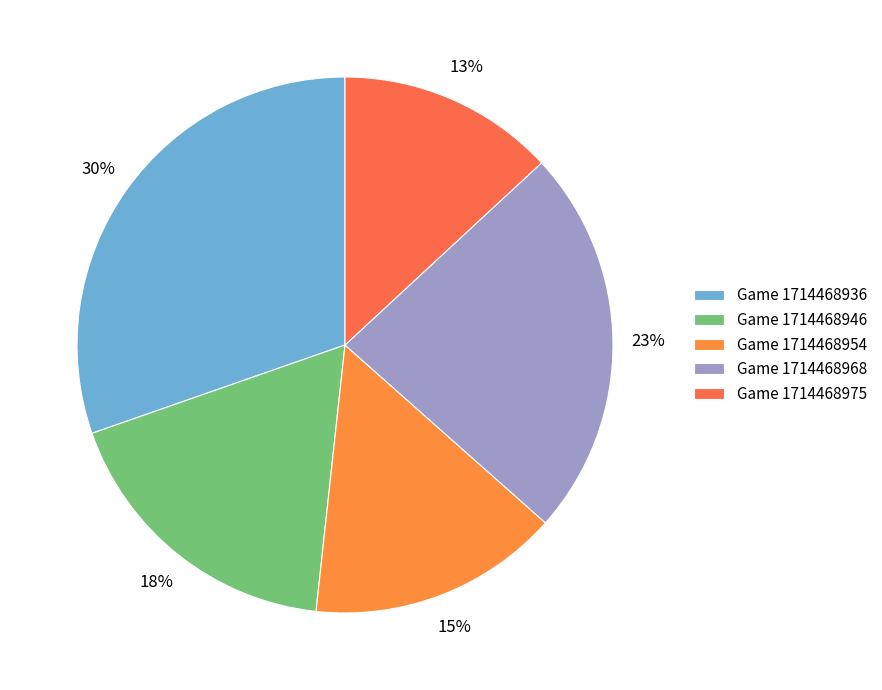

How many slices are in this pie chart?

5